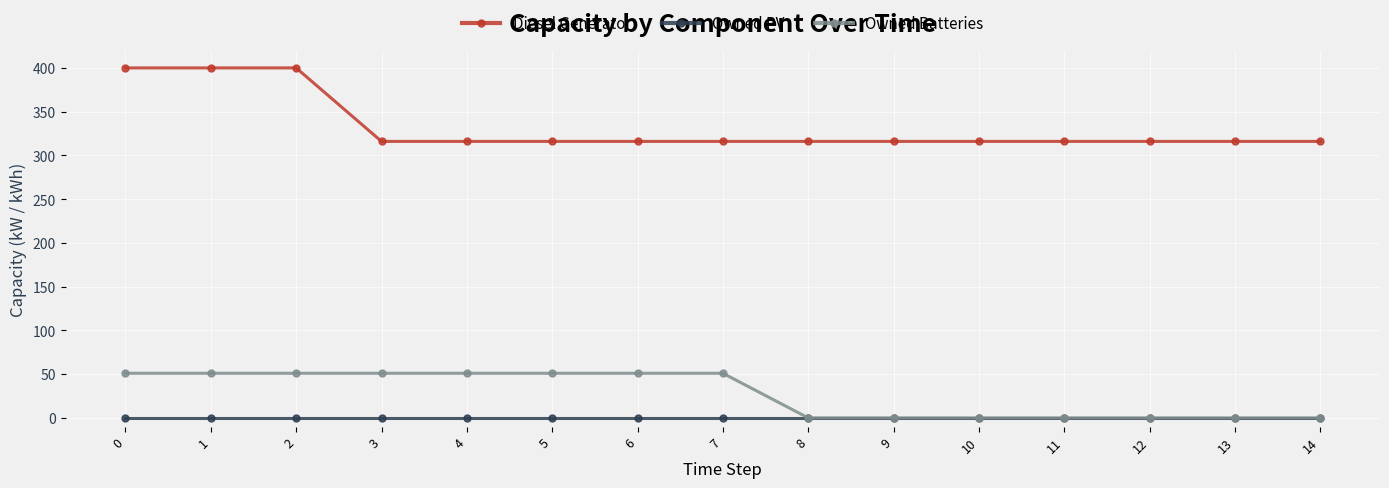

What is the value of the Diesel Generator point at the 11th from the left?

316